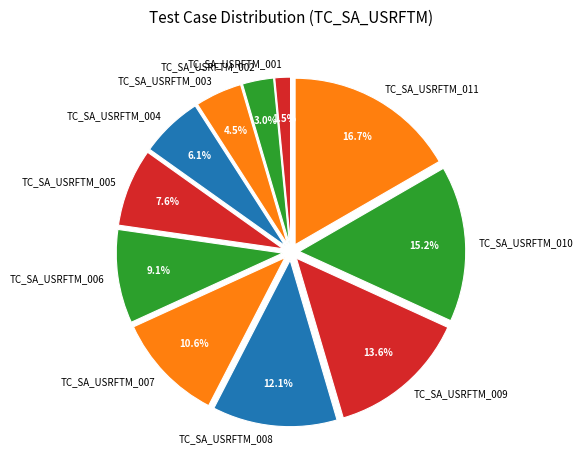

To the nearest percent, what is the difference between the TC_SA_USRFTM_009 and TC_SA_USRFTM_003 slice percentages?

9%